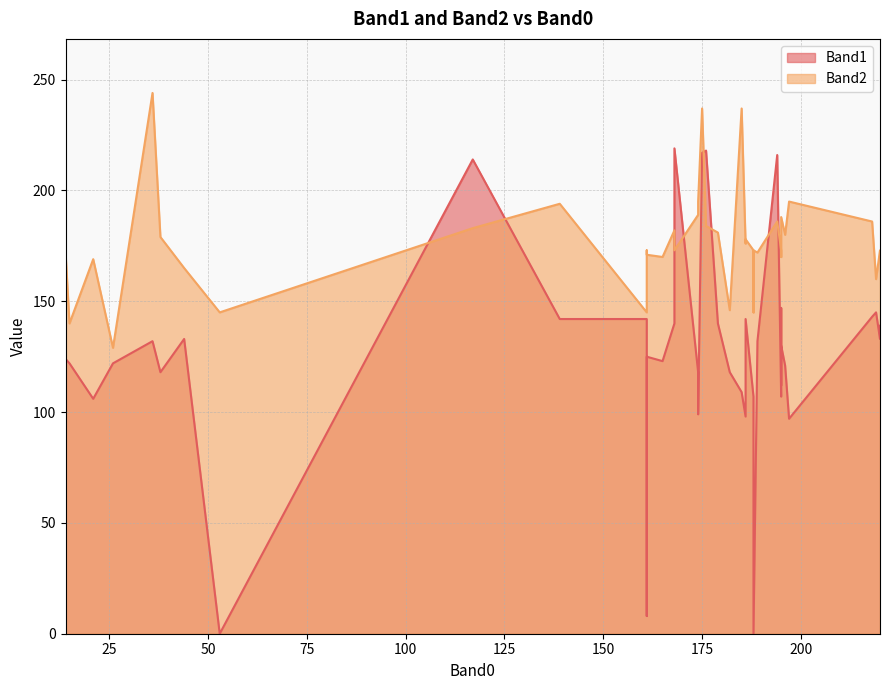

At which category is the sum across all series the highest?

175